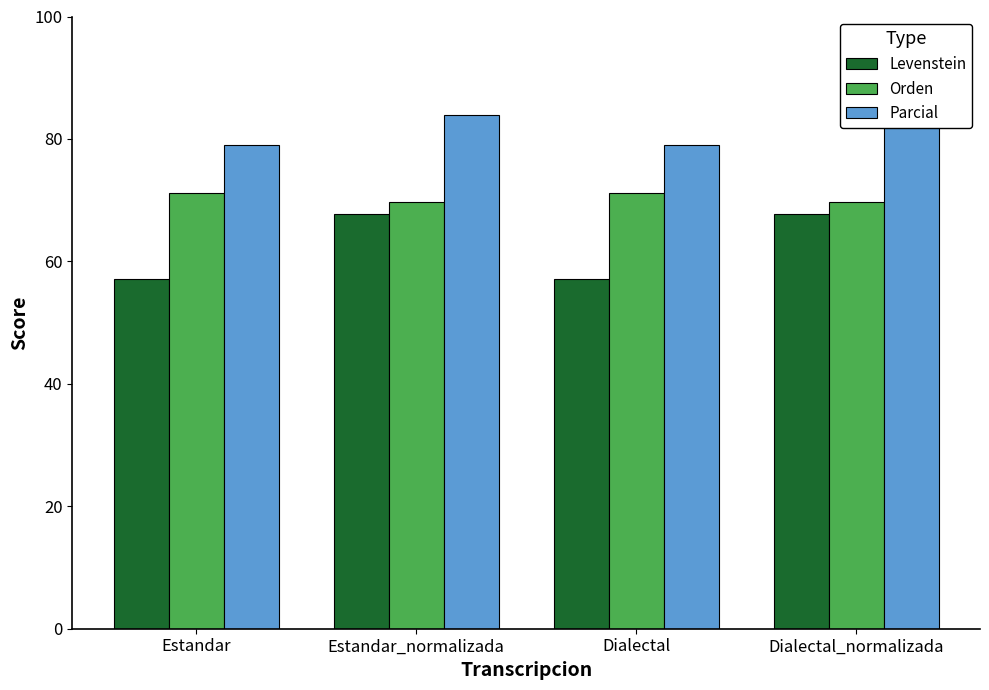

The Levenstein series shows 67.7 at Estandar_normalizada. True or false?

True